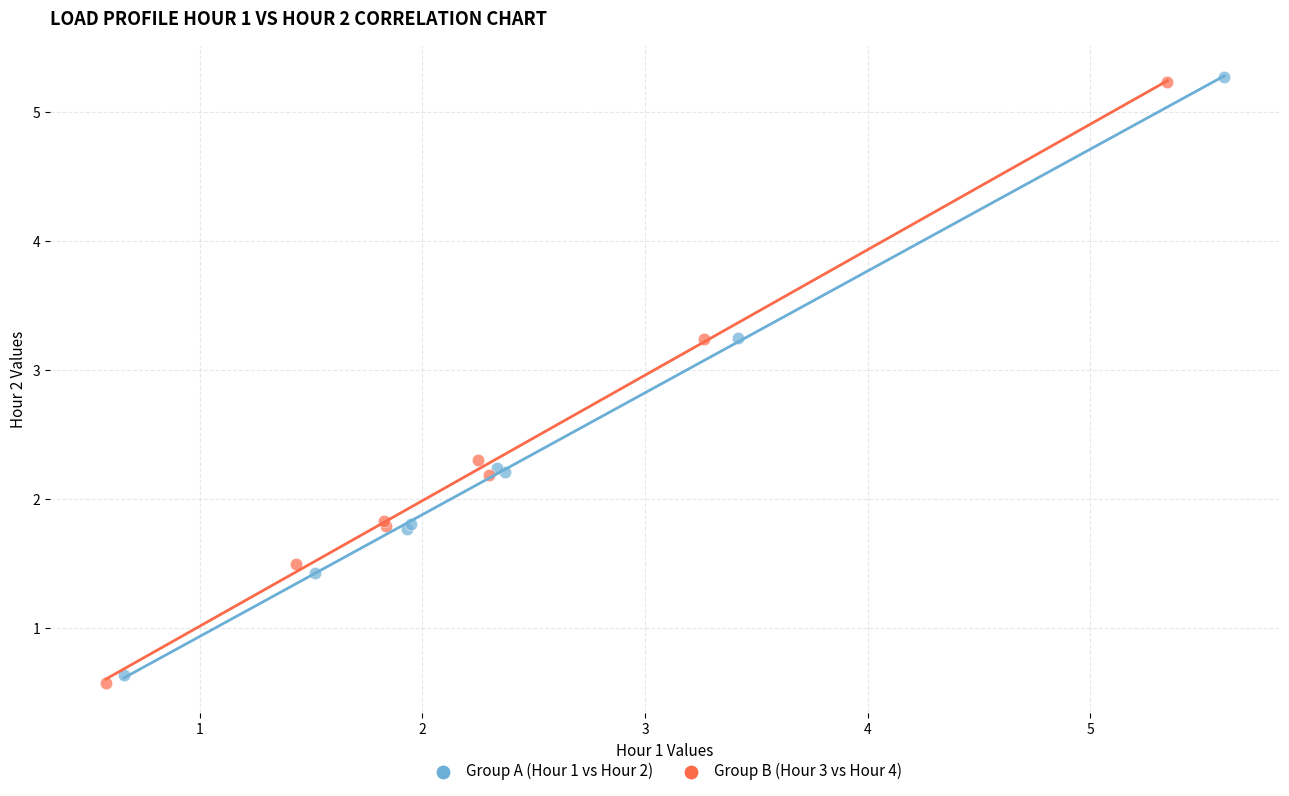

Which series has the largest Y range (max minus min)?

Group B (Hour 3 vs Hour 4)